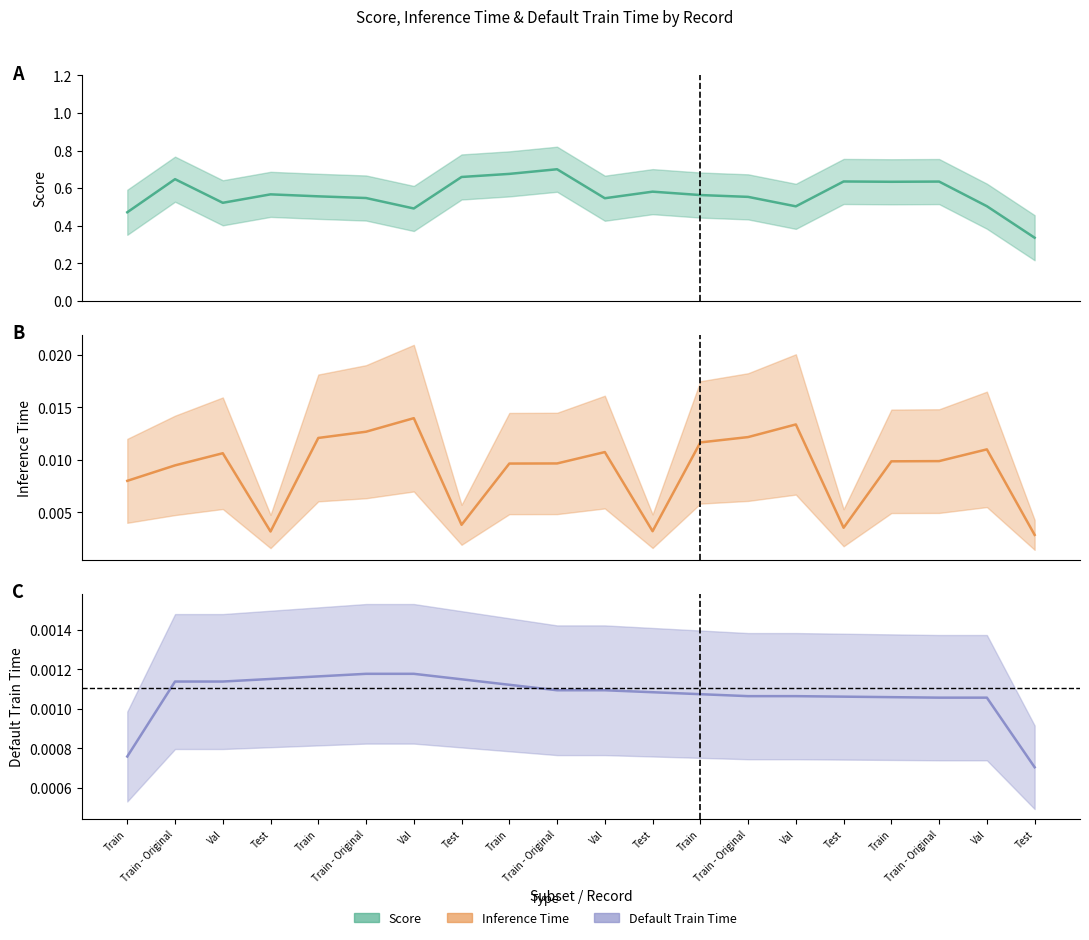

What is the label of the 5th point from the left?

Train